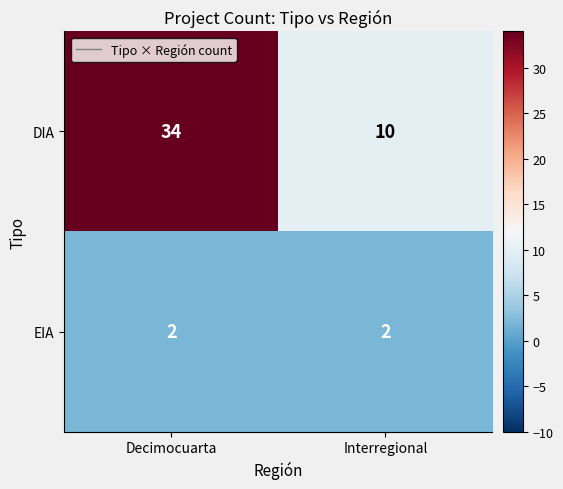

Which series has the largest total across all categories?

DIA